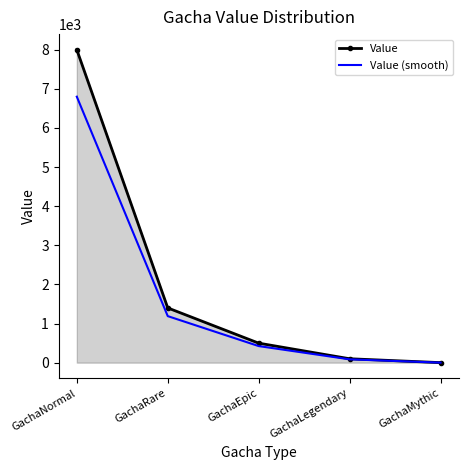

Rank the series by their average value, from highest to lowest.

Value, Value (smooth)